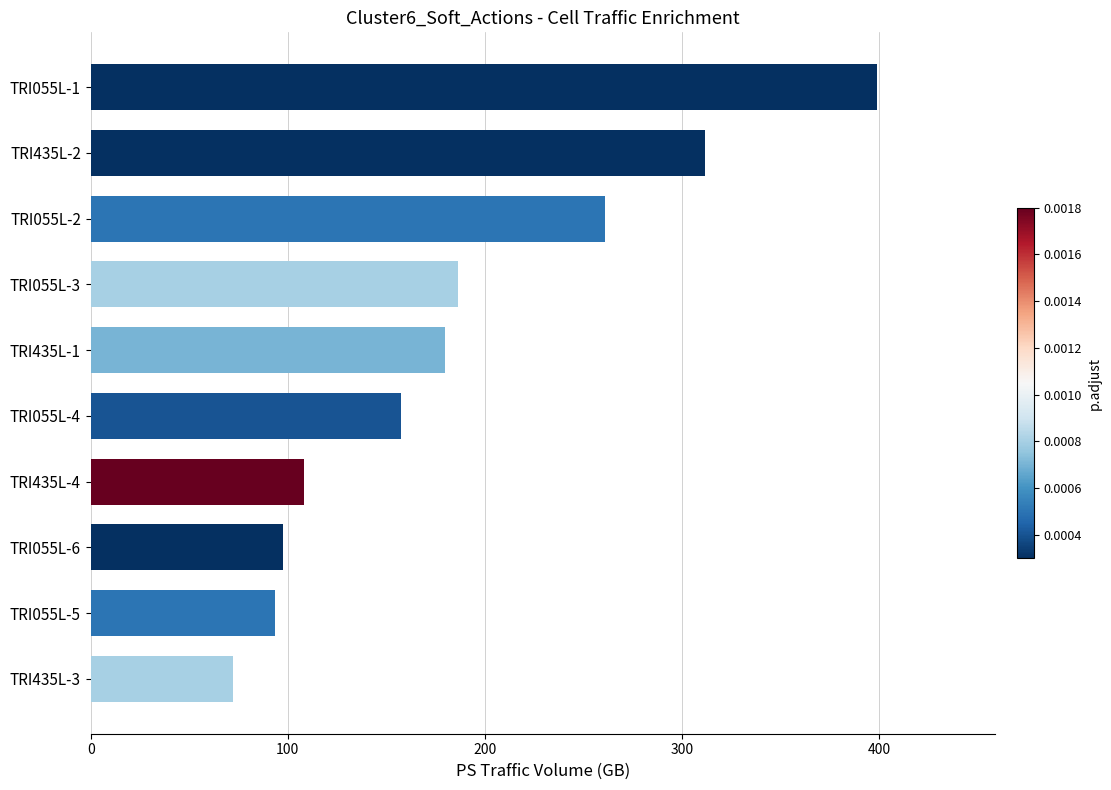

Where is the data nearest to the value 235?

TRI055L-2